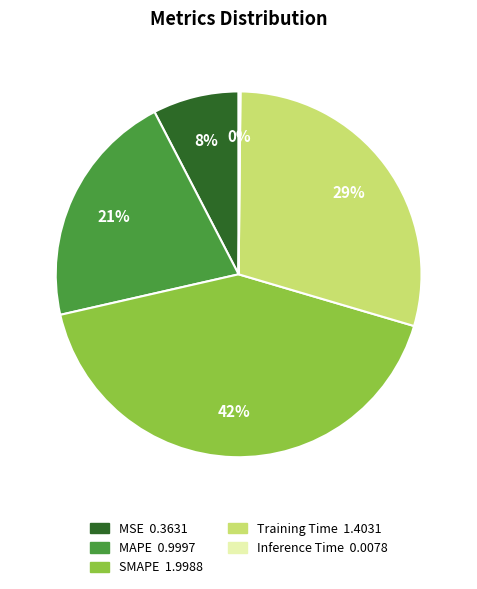

To the nearest percent, what is the difference between the MAPE and SMAPE slice percentages?

21%